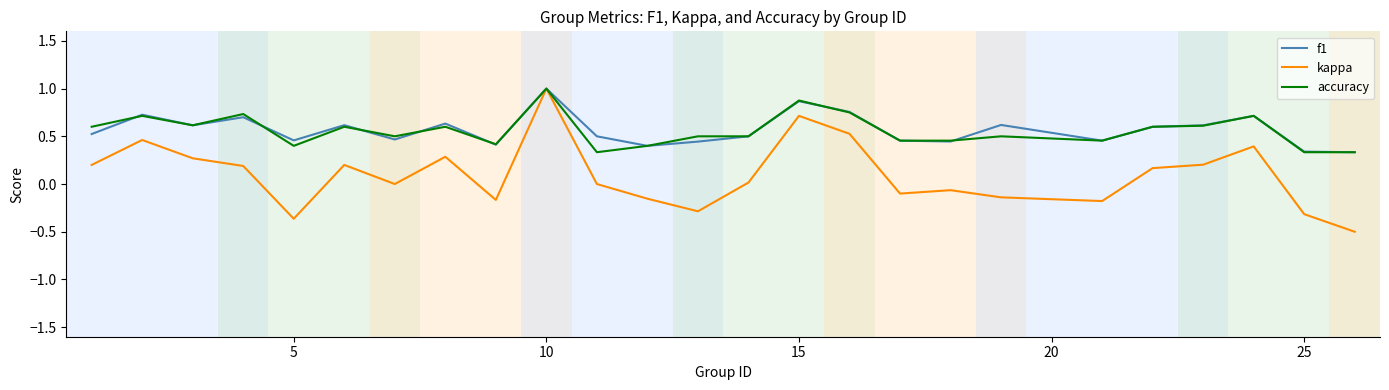

What is the smallest value displayed?

-0.5